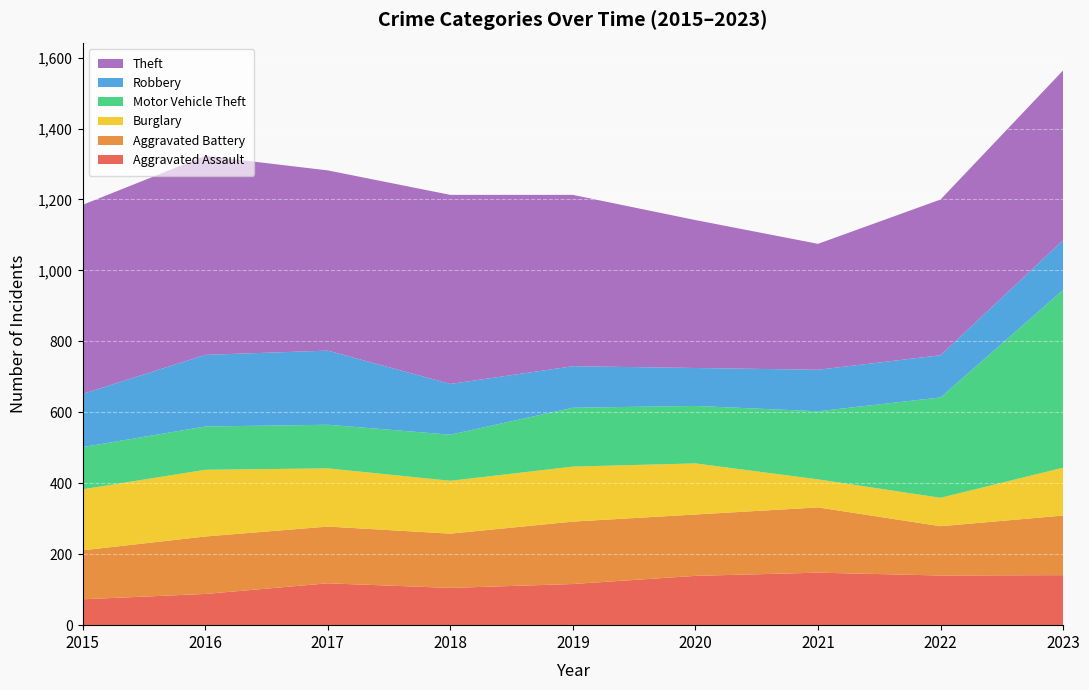

Reading left to right, extract all data points from this chart.

Aggravated Assault: 2015=73	2016=88	2017=118	2018=105	2019=116	2020=139	2021=148	2022=140	2023=141
Aggravated Battery: 2015=138	2016=162	2017=160	2018=153	2019=176	2020=173	2021=184	2022=139	2023=168
Burglary: 2015=172	2016=188	2017=164	2018=149	2019=155	2020=144	2021=79	2022=80	2023=135
Motor Vehicle Theft: 2015=119	2016=122	2017=123	2018=130	2019=166	2020=162	2021=192	2022=283	2023=501
Robbery: 2015=150	2016=202	2017=209	2018=143	2019=117	2020=107	2021=117	2022=119	2023=140
Theft: 2015=533	2016=561	2017=508	2018=533	2019=483	2020=417	2021=355	2022=439	2023=479